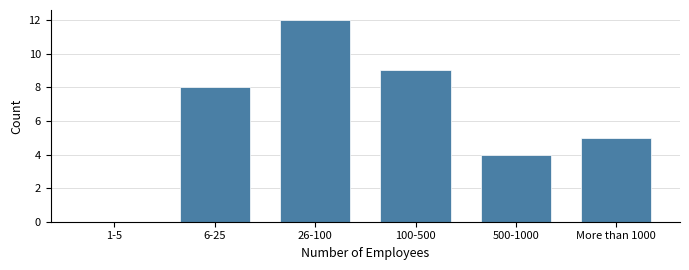

Reading left to right, extract all data points from this chart.

1-5=0	6-25=8	26-100=12	100-500=9	500-1000=4	More than 1000=5